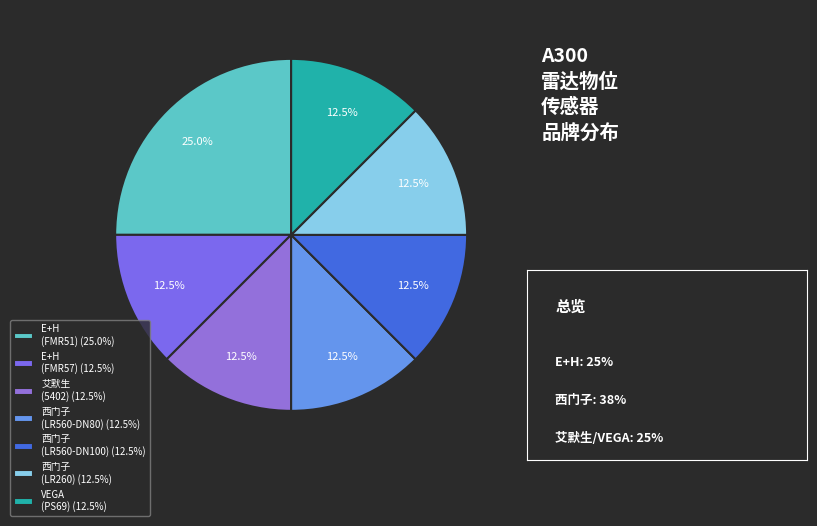

How many slices are in this pie chart?

7